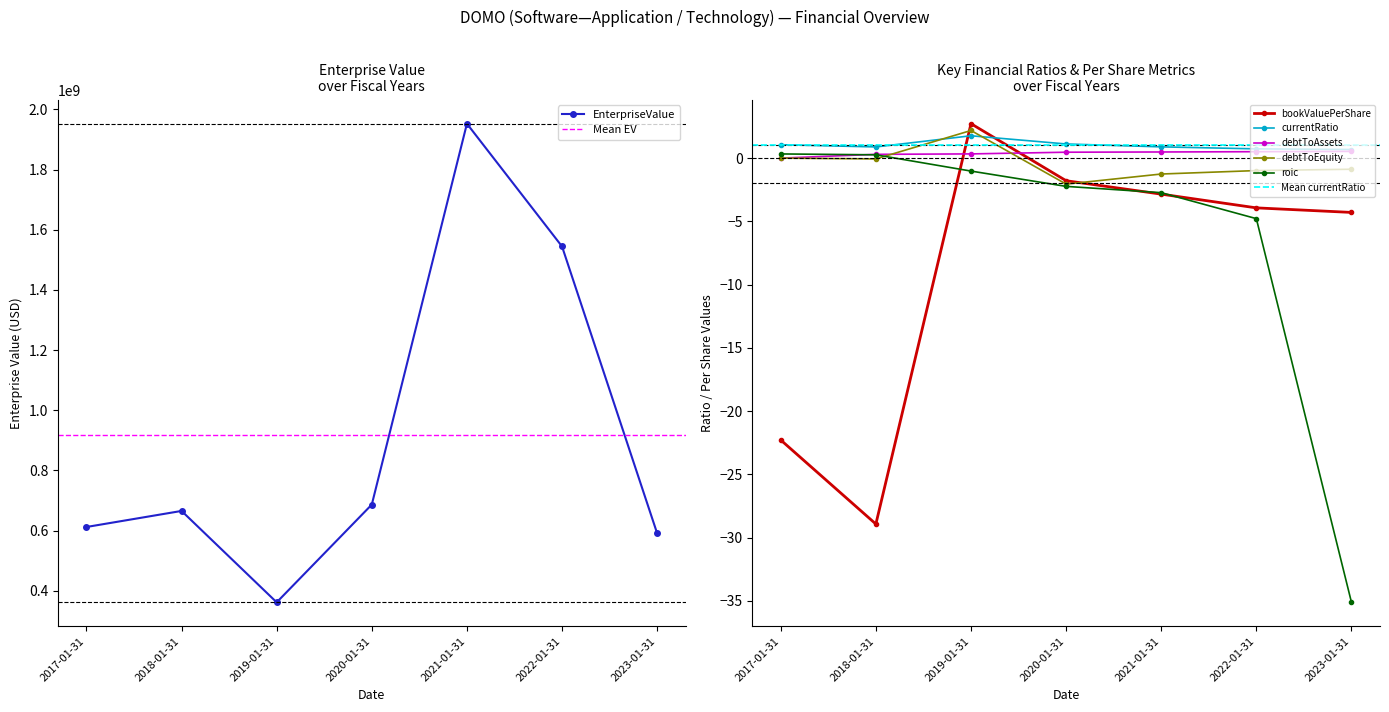

At how many categories does at least one series exceed 357218995?

7